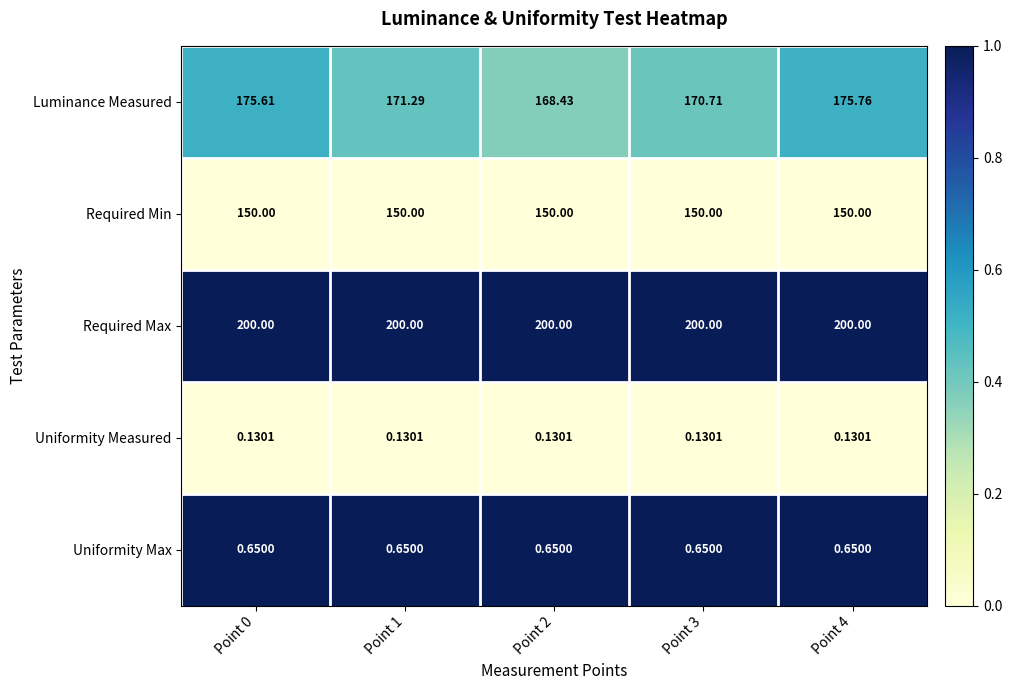

Which series has the widest spread of values?

Luminance Measured